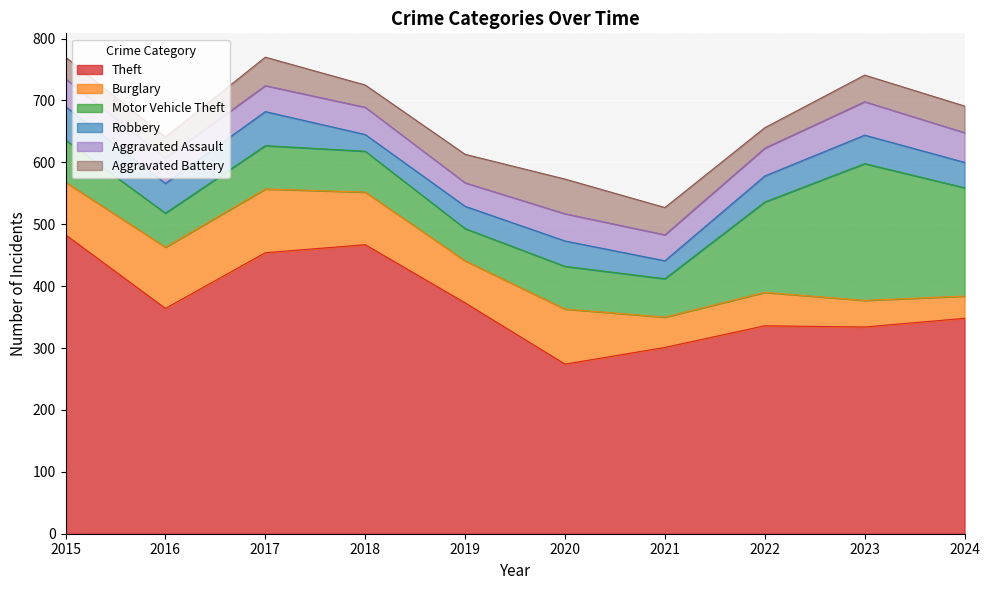

Count the number of categories in the chart.

10